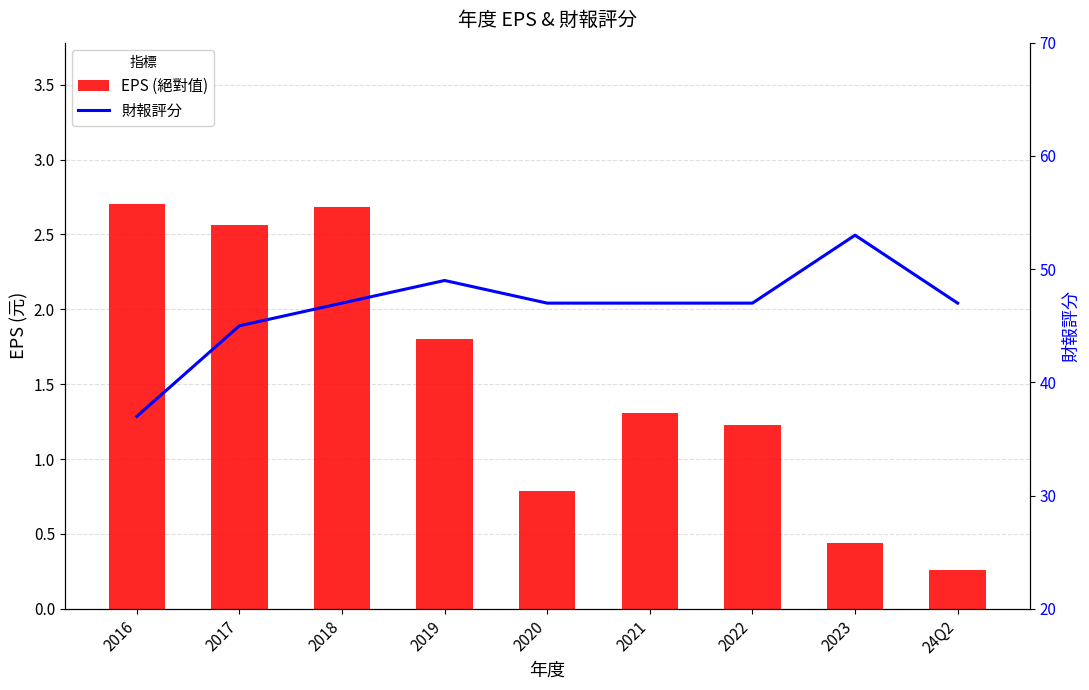

What is the minimum value for EPS (絕對值)?

0.3